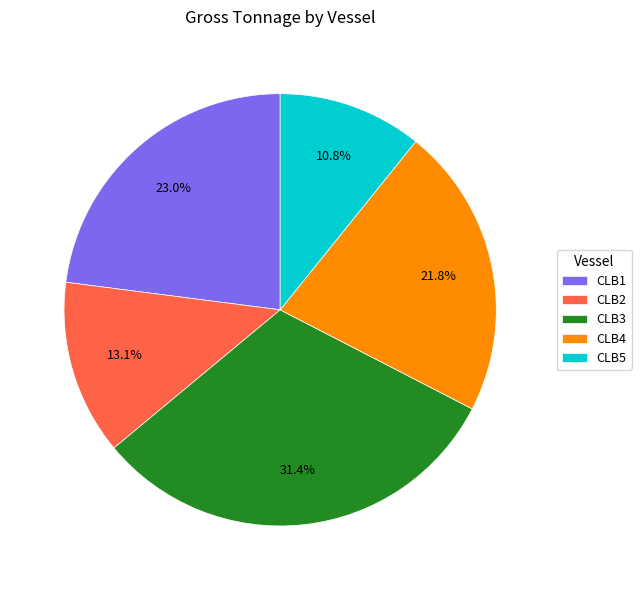

To the nearest percent, what percentage of the pie is CLB3?

31%